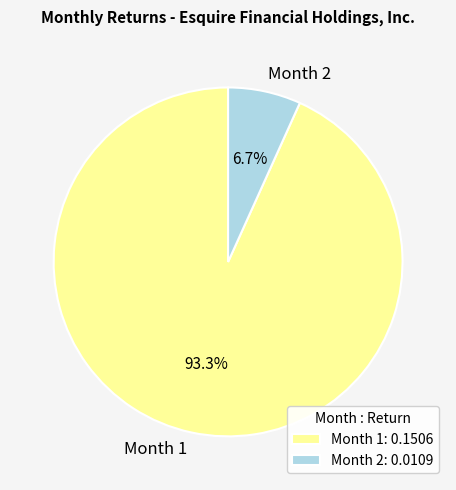

Rank the categories by value from lowest to highest.

Month 2, Month 1